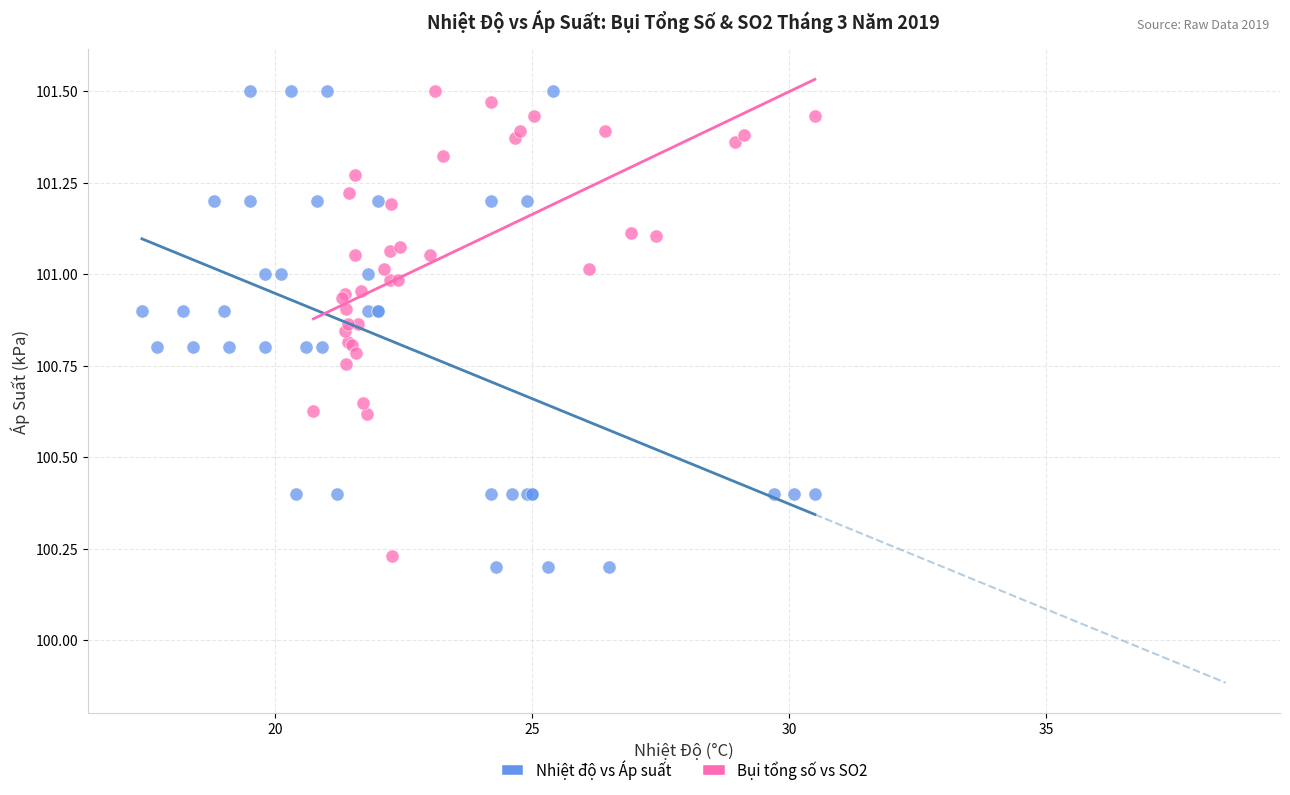

Which series reaches the minimum Y coordinate?

Nhiệt độ vs Áp suất